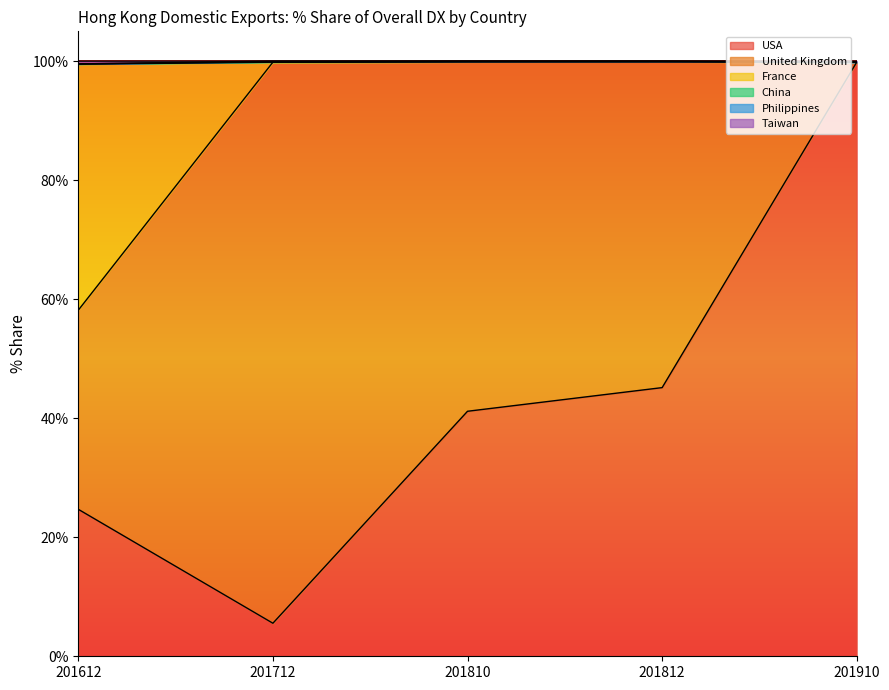

Which category has the highest value in the USA series?

201910